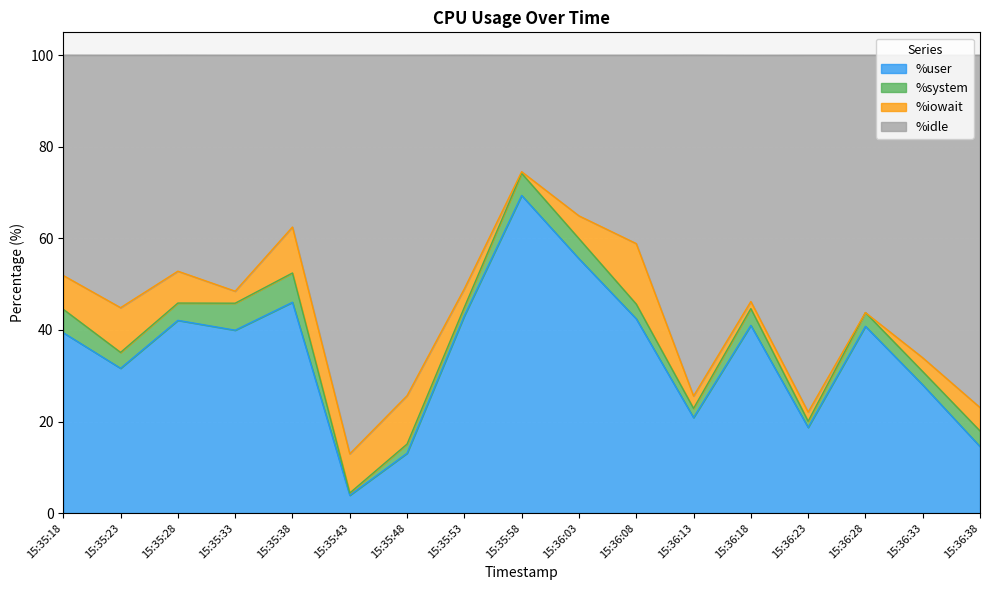

What value does the %user series have at 15:36:13?

20.9